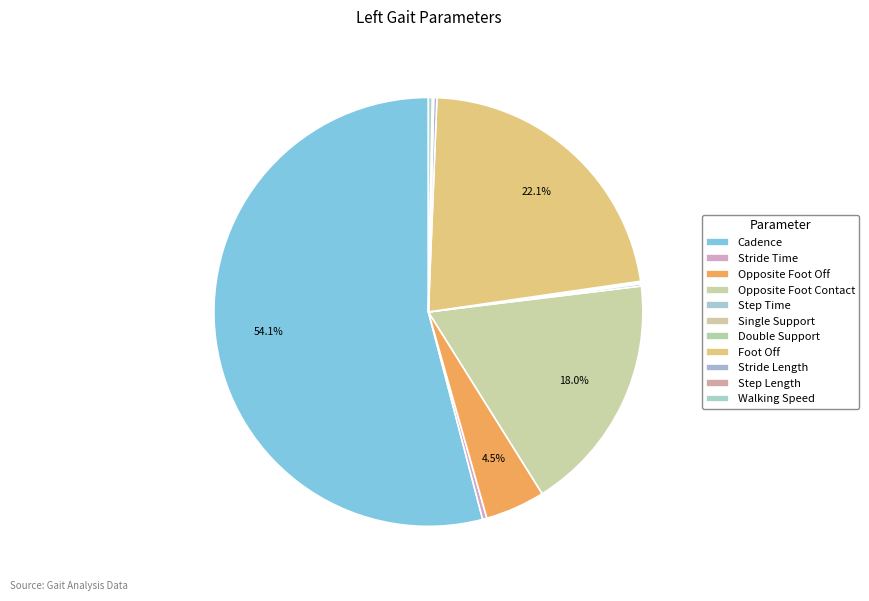

What is the change in value from Opposite Foot Off to Foot Off?

+45.9